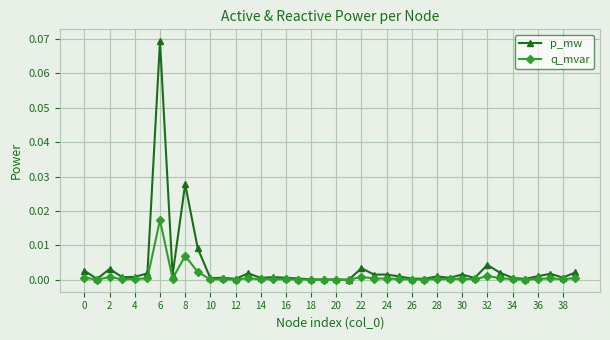

Rank the series by their maximum value, from highest to lowest.

p_mw, q_mvar